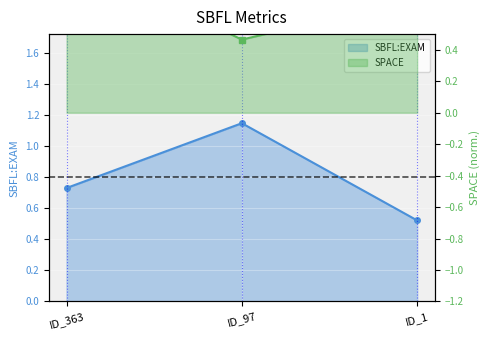

What is the approximate value of SBFL:EXAM at ID_97?

1.1